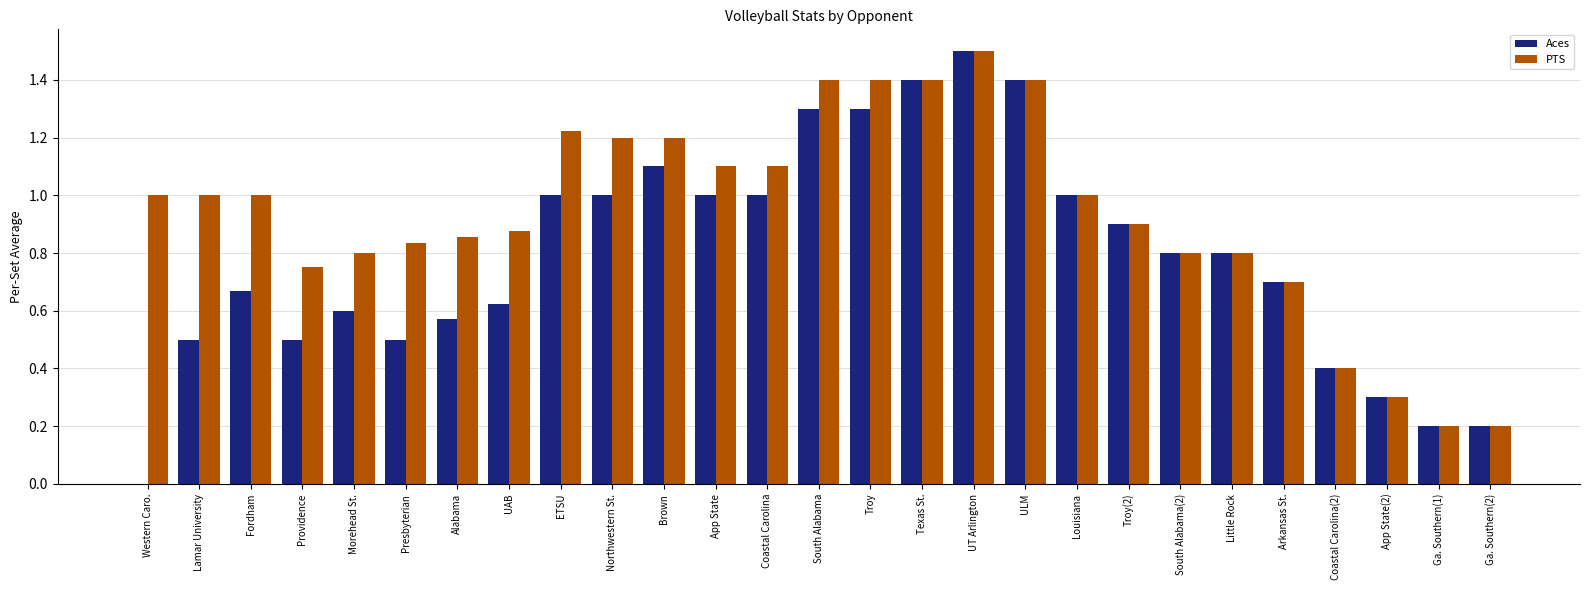

What is the sum of the Aces values at South Alabama and Northwestern St.?

2.3